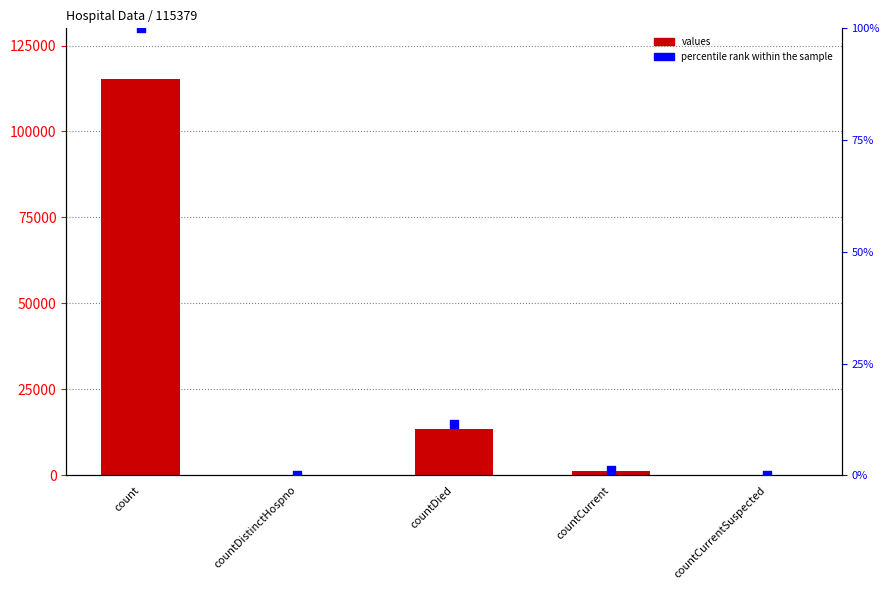

Which series contains the highest Y value?

values